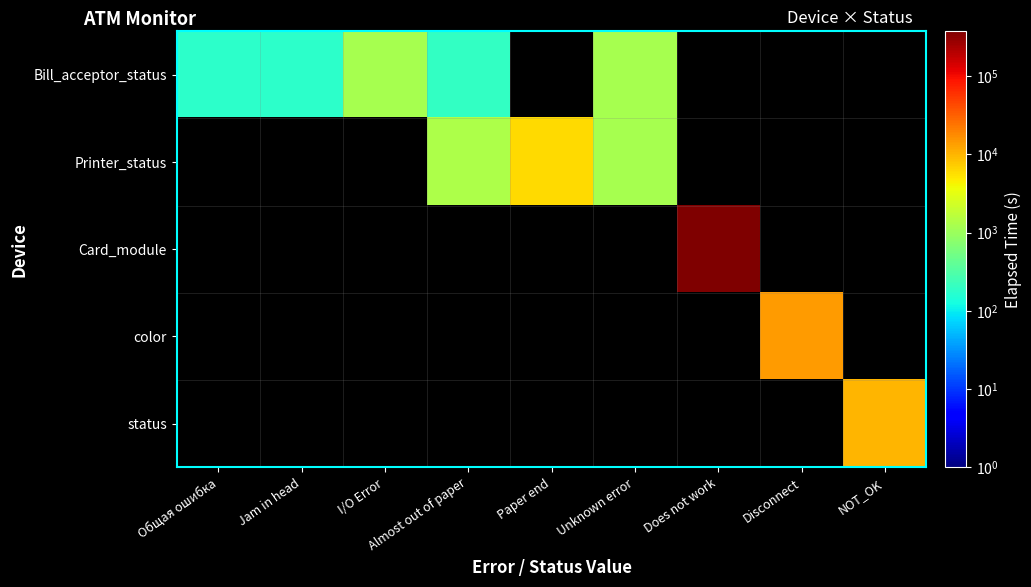

Count the number of categories in the chart.

9